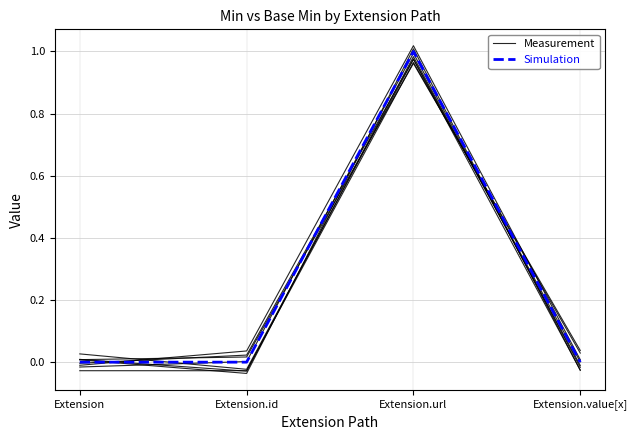

What are all the series names shown in the legend?

Measurement, Simulation